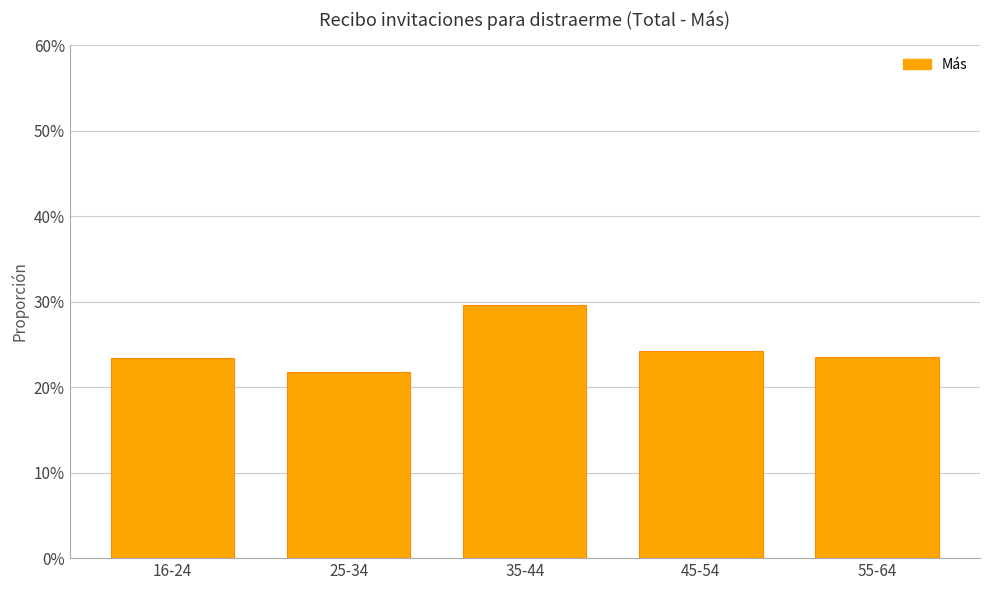

Reading left to right, list all the values displayed in this chart.

0.2	0.2	0.3	0.2	0.2